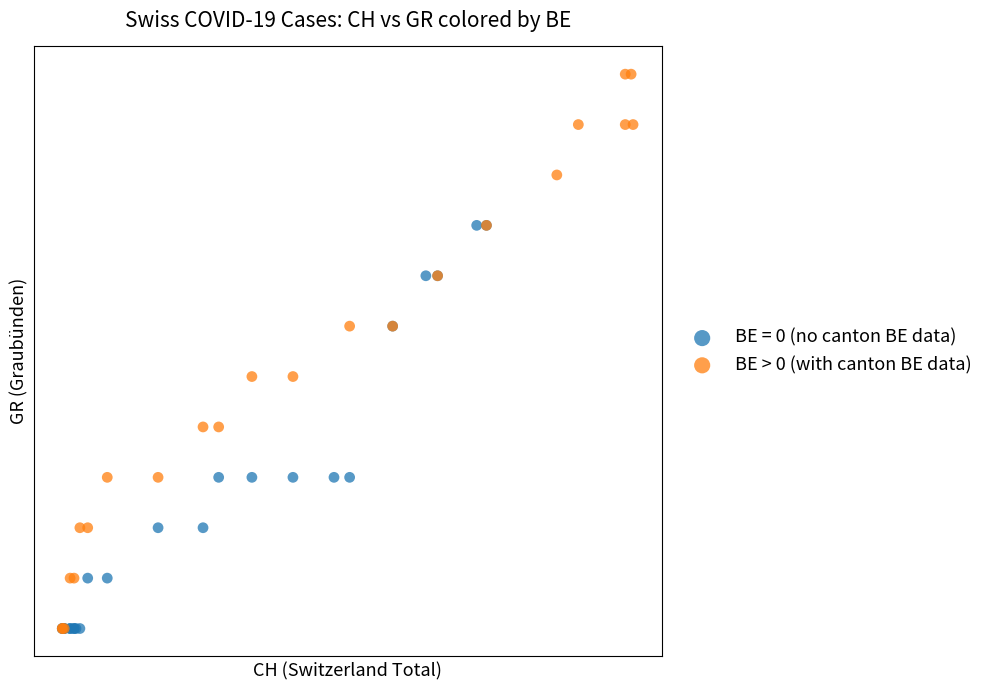

What are all the series names shown in the legend?

BE = 0 (no canton BE data), BE > 0 (with canton BE data)